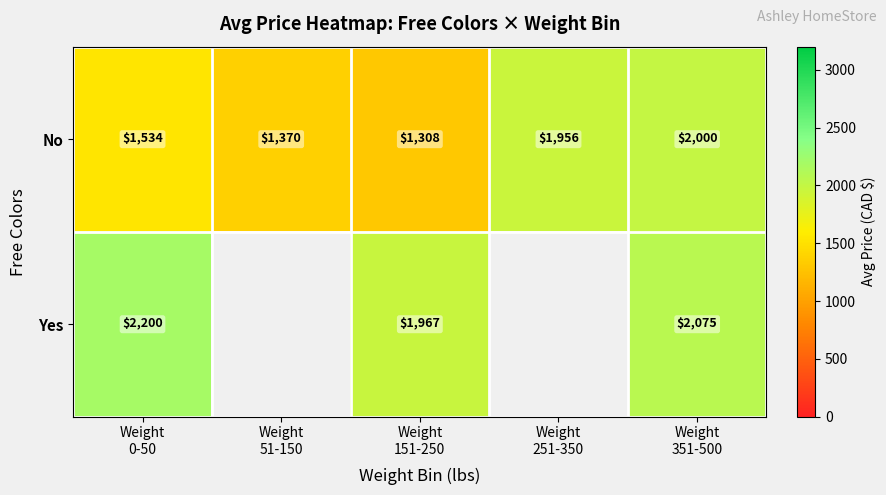

Rank the series by their maximum value, from lowest to highest.

No, Yes